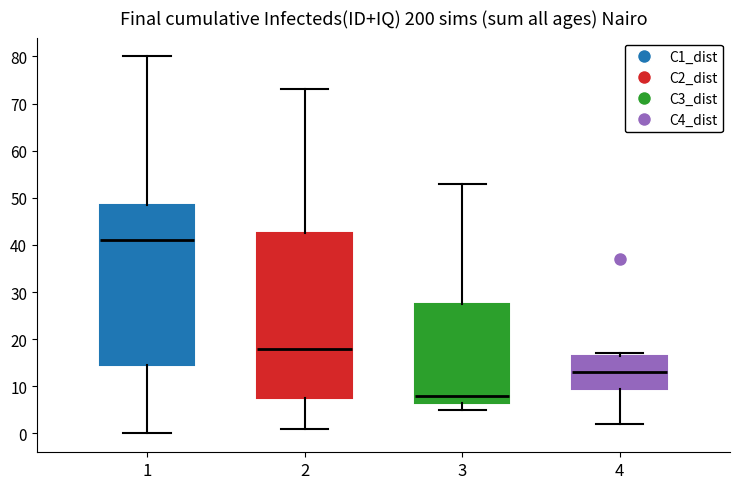

Which box has the lowest median line?

3